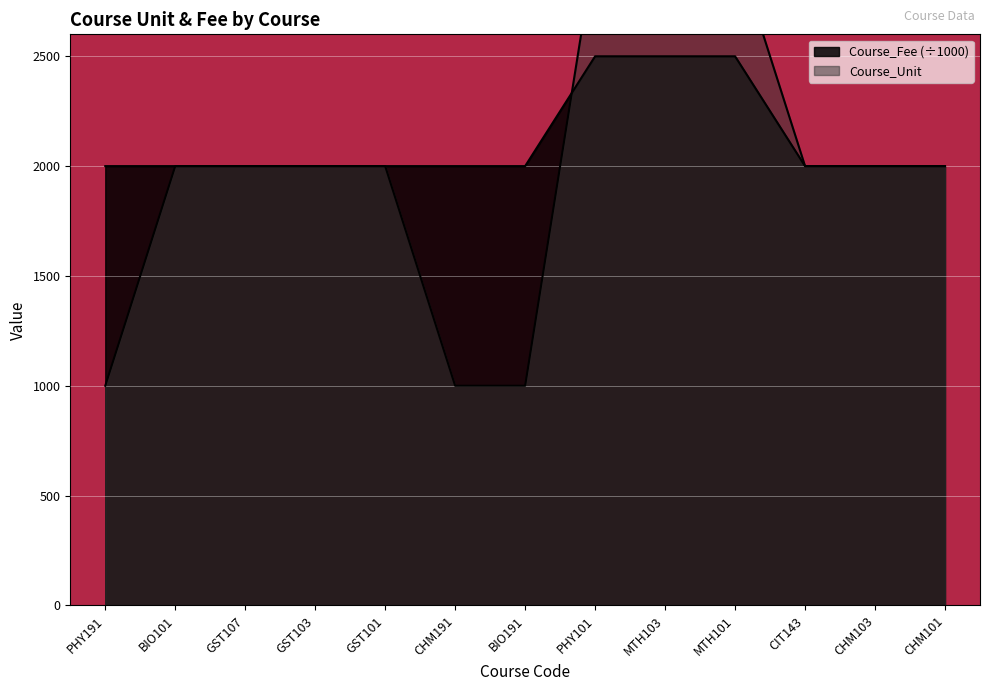

At how many categories does at least one series exceed 1?

13